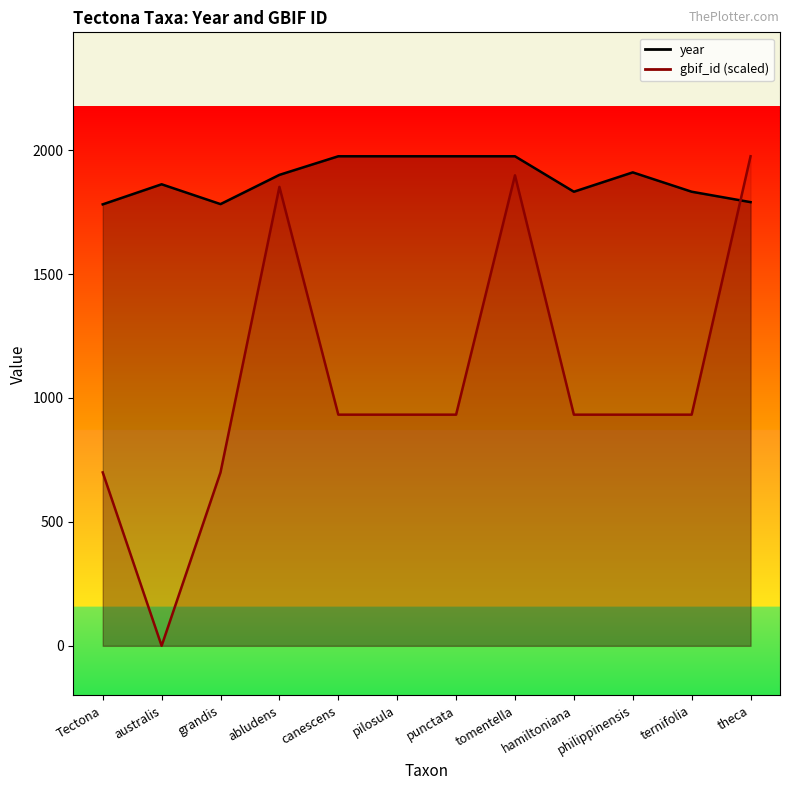

Reading left to right, list all the values displayed in this chart.

year: 1781.0	1862.0	1782.0	1900.0	1975.0	1975.0	1975.0	1975.0	1832.0	1910.0	1832.0	1790.0
gbif_id: 699.6	0.0	699.6	1851.5	932.6	932.6	932.6	1898.1	932.6	932.6	932.6	1975.0